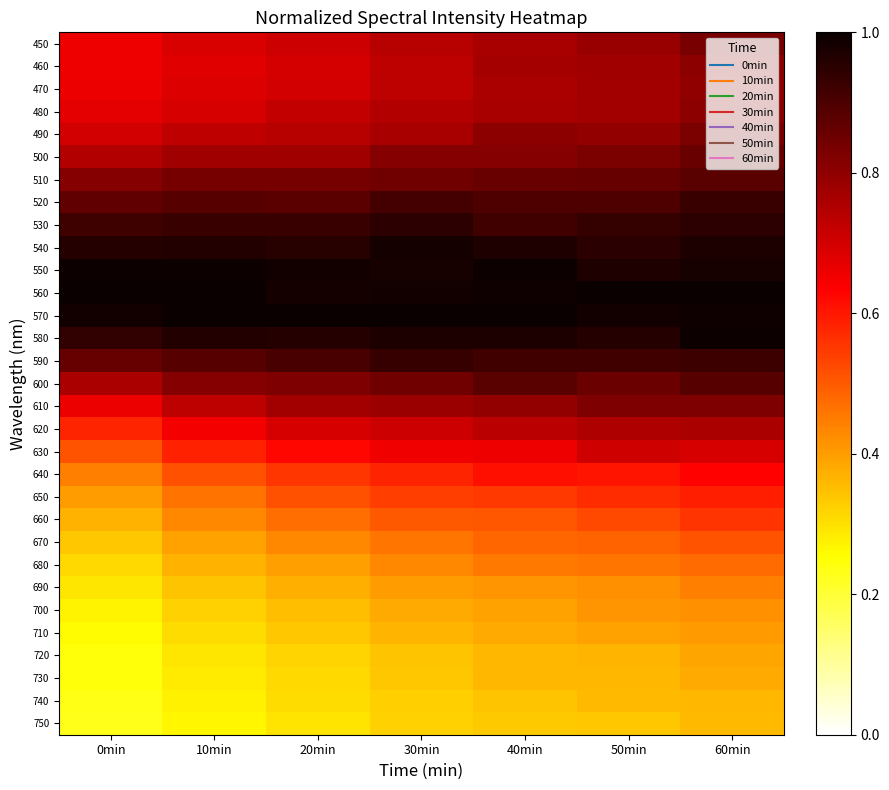

Reading right to left, what are all the values shown in this chart?

450: 60min=0.8	50min=0.8	40min=0.8	30min=0.7	20min=0.7	10min=0.7	0min=0.7
460: 60min=0.8	50min=0.8	40min=0.8	30min=0.7	20min=0.7	10min=0.7	0min=0.7
470: 60min=0.8	50min=0.8	40min=0.8	30min=0.7	20min=0.7	10min=0.7	0min=0.7
480: 60min=0.8	50min=0.8	40min=0.8	30min=0.7	20min=0.7	10min=0.7	0min=0.7
490: 60min=0.8	50min=0.8	40min=0.8	30min=0.8	20min=0.7	10min=0.7	0min=0.7
500: 60min=0.9	50min=0.8	40min=0.8	30min=0.8	20min=0.8	10min=0.8	0min=0.7
510: 60min=0.9	50min=0.9	40min=0.9	30min=0.8	20min=0.8	10min=0.8	0min=0.8
520: 60min=0.9	50min=0.9	40min=0.9	30min=0.9	20min=0.9	10min=0.9	0min=0.9
530: 60min=0.9	50min=0.9	40min=0.9	30min=0.9	20min=0.9	10min=0.9	0min=0.9
540: 60min=1.0	50min=1.0	40min=1.0	30min=1.0	20min=1.0	10min=1.0	0min=1.0
550: 60min=1.0	50min=1.0	40min=1.0	30min=1.0	20min=1.0	10min=1.0	0min=1.0
560: 60min=1.0	50min=1.0	40min=1.0	30min=1.0	20min=1.0	10min=1.0	0min=1.0
570: 60min=1.0	50min=1.0	40min=1.0	30min=1.0	20min=1.0	10min=1.0	0min=1.0
580: 60min=1.0	50min=1.0	40min=1.0	30min=1.0	20min=1.0	10min=1.0	0min=0.9
590: 60min=0.9	50min=0.9	40min=0.9	30min=0.9	20min=0.9	10min=0.9	0min=0.9
600: 60min=0.9	50min=0.9	40min=0.9	30min=0.8	20min=0.8	10min=0.8	0min=0.8
610: 60min=0.8	50min=0.8	40min=0.8	30min=0.8	20min=0.8	10min=0.7	0min=0.7
620: 60min=0.8	50min=0.8	40min=0.7	30min=0.7	20min=0.7	10min=0.7	0min=0.6
630: 60min=0.7	50min=0.7	40min=0.7	30min=0.7	20min=0.6	10min=0.6	0min=0.5
640: 60min=0.6	50min=0.6	40min=0.6	30min=0.6	20min=0.6	10min=0.5	0min=0.4
650: 60min=0.6	50min=0.6	40min=0.5	30min=0.5	20min=0.5	10min=0.5	0min=0.4
660: 60min=0.6	50min=0.5	40min=0.5	30min=0.5	20min=0.5	10min=0.4	0min=0.4
670: 60min=0.5	50min=0.5	40min=0.5	30min=0.5	20min=0.4	10min=0.4	0min=0.3
680: 60min=0.5	50min=0.5	40min=0.5	30min=0.4	20min=0.4	10min=0.4	0min=0.3
690: 60min=0.4	50min=0.4	40min=0.4	30min=0.4	20min=0.4	10min=0.3	0min=0.3
700: 60min=0.4	50min=0.4	40min=0.4	30min=0.4	20min=0.4	10min=0.3	0min=0.3
710: 60min=0.4	50min=0.4	40min=0.4	30min=0.4	20min=0.3	10min=0.3	0min=0.3
720: 60min=0.4	50min=0.4	40min=0.4	30min=0.3	20min=0.3	10min=0.3	0min=0.2
730: 60min=0.4	50min=0.4	40min=0.4	30min=0.3	20min=0.3	10min=0.3	0min=0.2
740: 60min=0.4	50min=0.4	40min=0.3	30min=0.3	20min=0.3	10min=0.3	0min=0.2
750: 60min=0.4	50min=0.3	40min=0.3	30min=0.3	20min=0.3	10min=0.3	0min=0.2